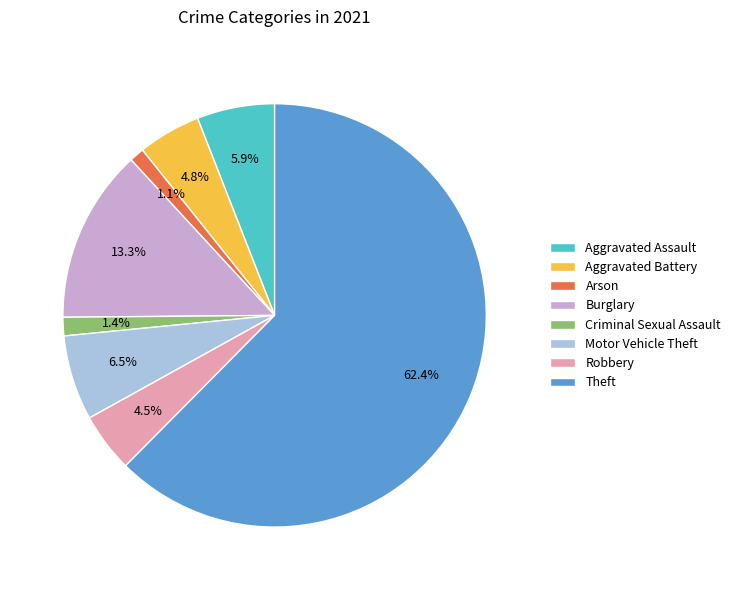

What is the ratio of the value at Criminal Sexual Assault to the value at Burglary?

0.1